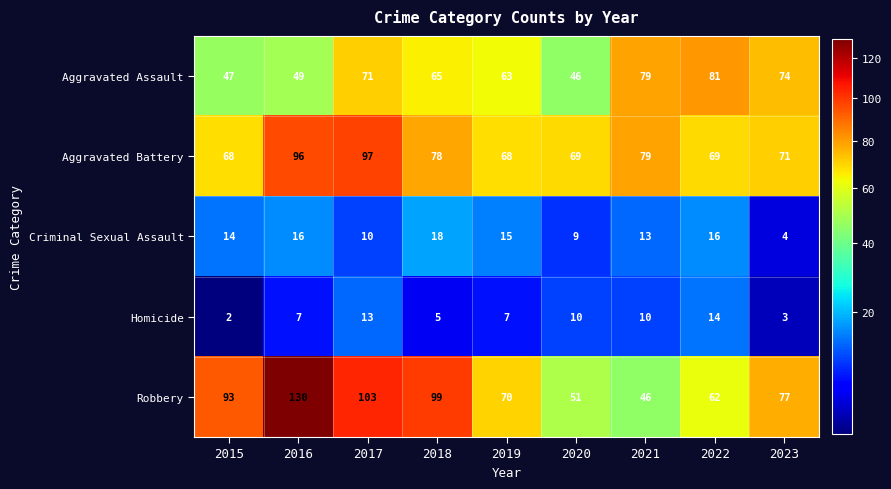

What is the difference between the second highest and second lowest values in the Aggravated Assault series?

32